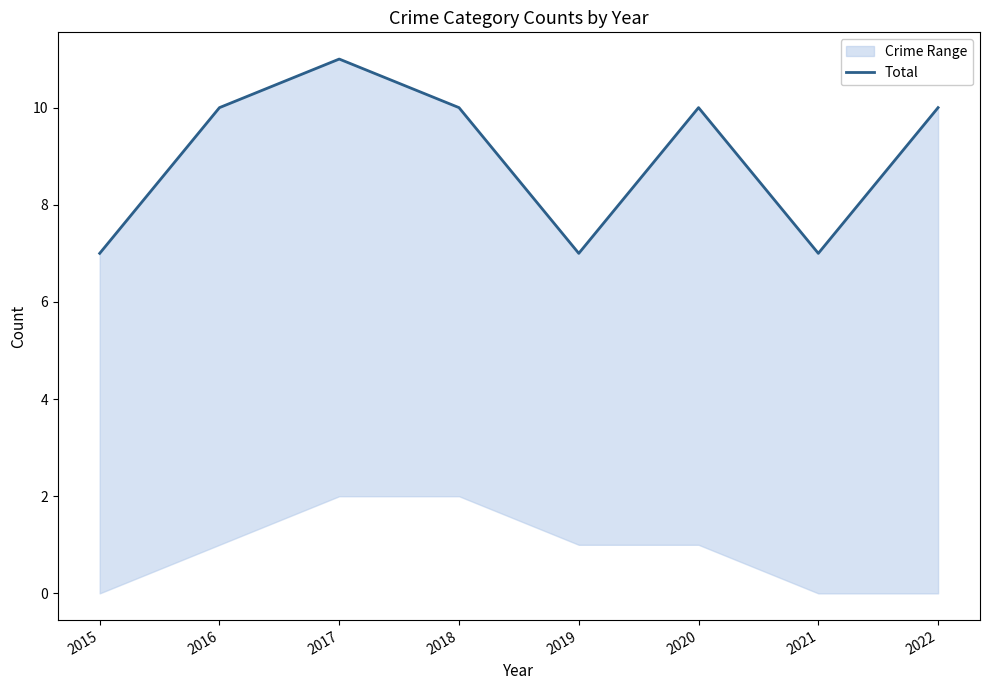

Count the values in the range 7 to 10.

7